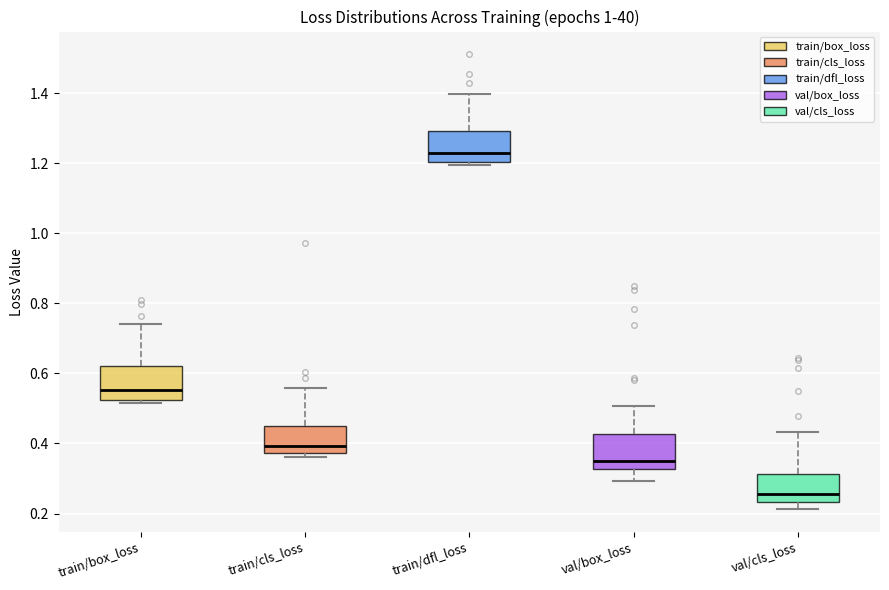

Which box has the highest median line?

train/dfl_loss